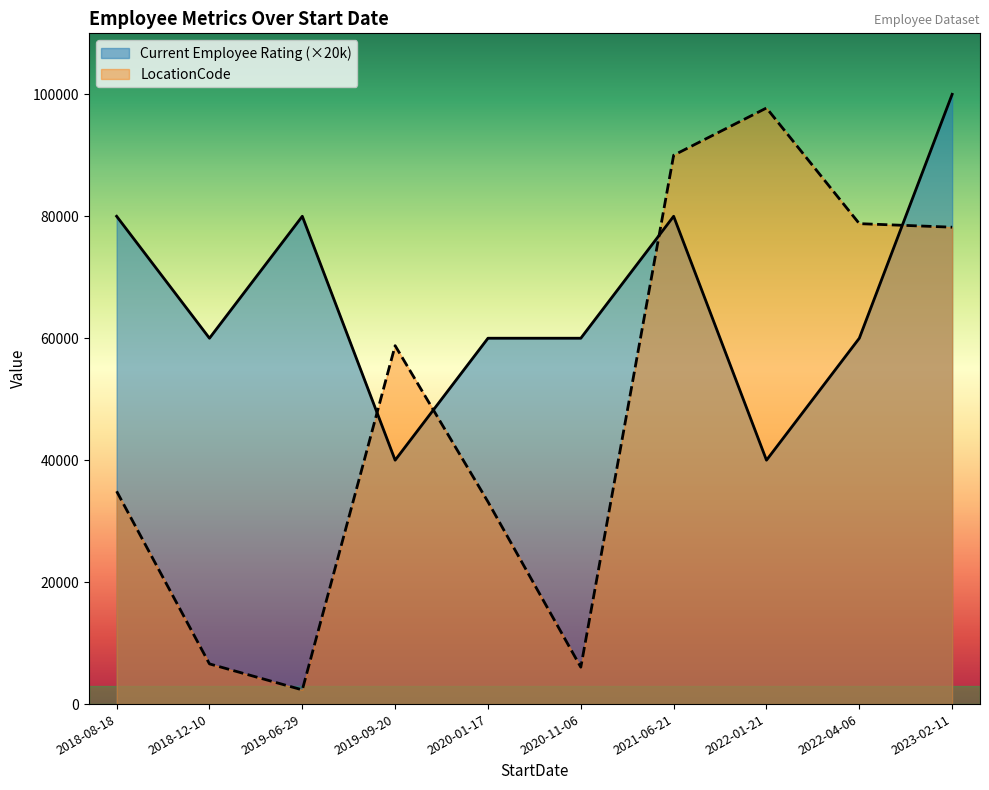

Which has a higher value, 2021-06-21 or 2023-02-11?

2023-02-11